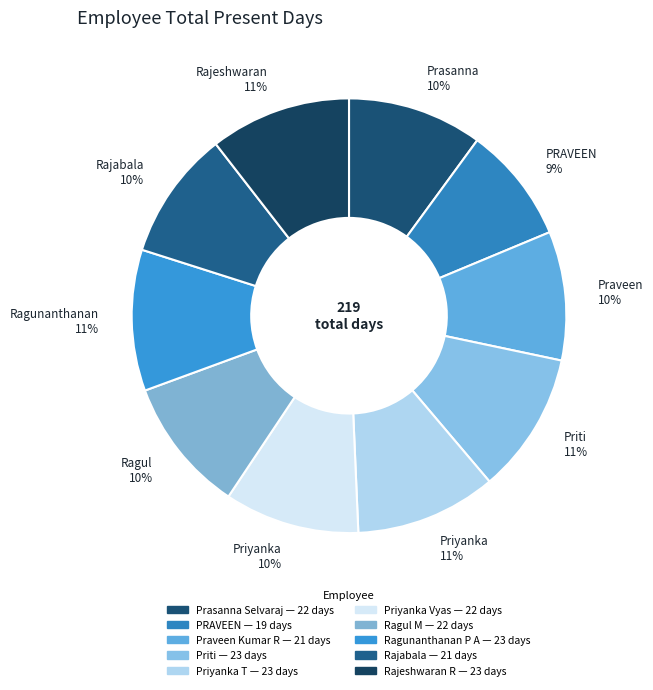

What percentage is the Rajeshwaran R slice, to the nearest percent?

11%